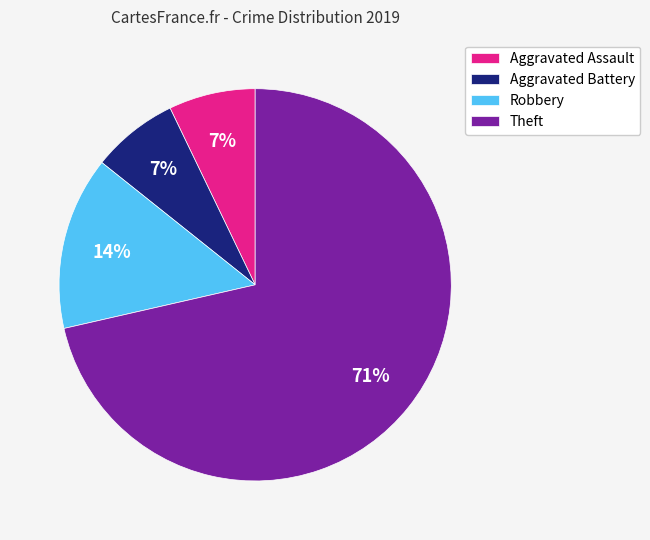

Count the number of slices in the pie.

4